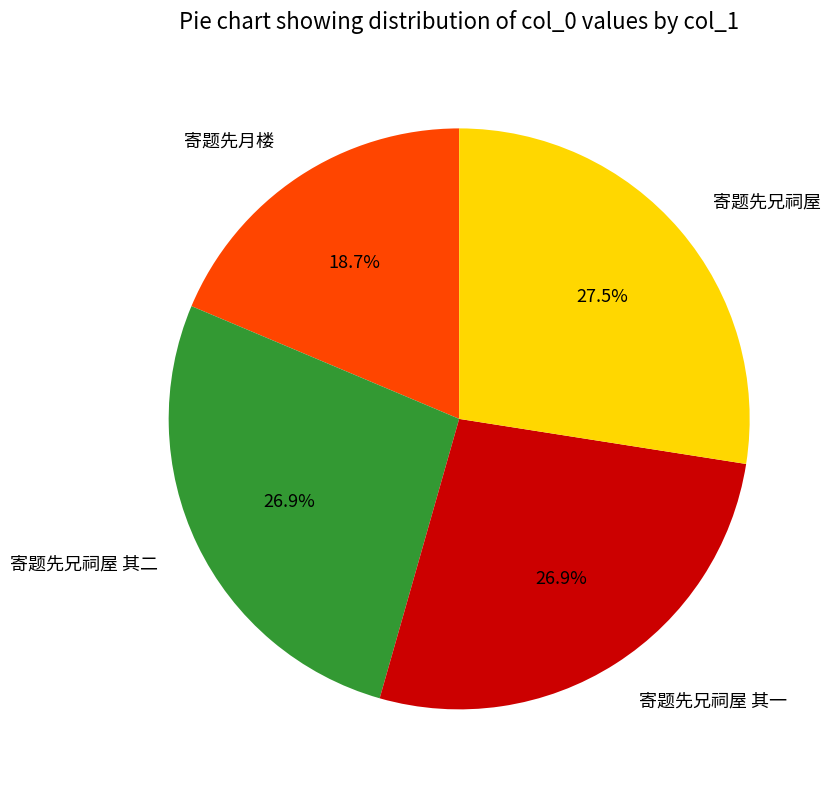

What is the ratio of the value at 寄题先兄祠屋 其一 to the value at 寄题先月楼?

1.4